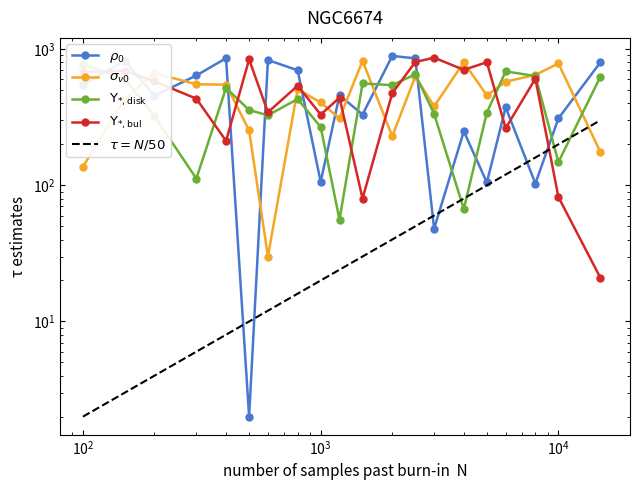

Is it true that $\rho_0$ equals 187 at 8?

False